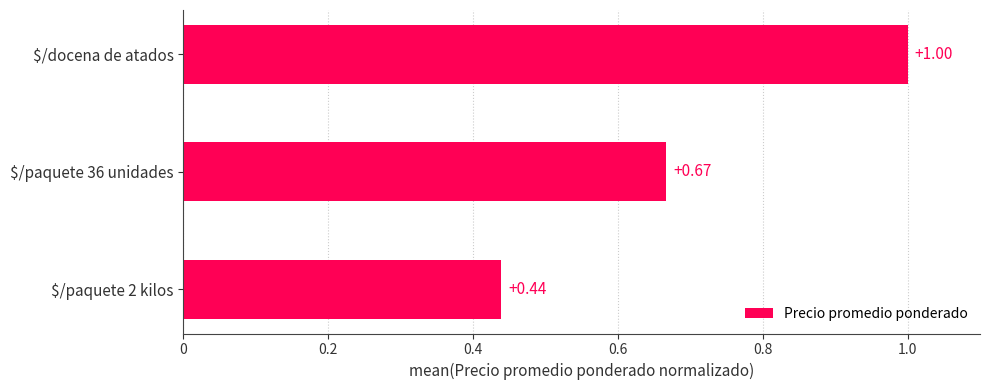

What is the difference between the maximum and minimum values?

0.6